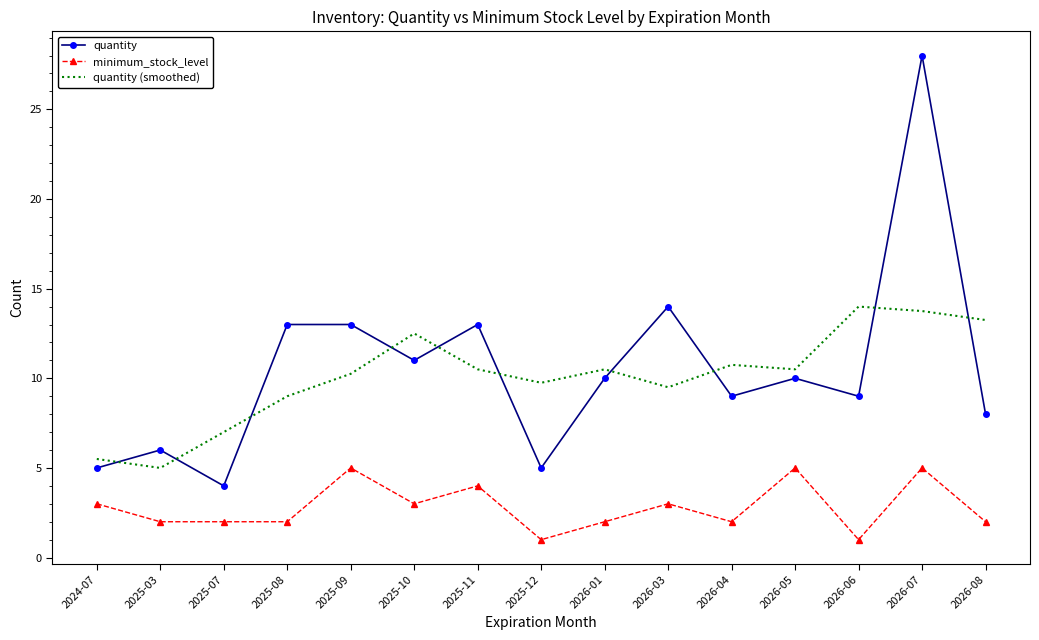

The minimum_stock_level series shows 4.3 at 2026-03. True or false?

False